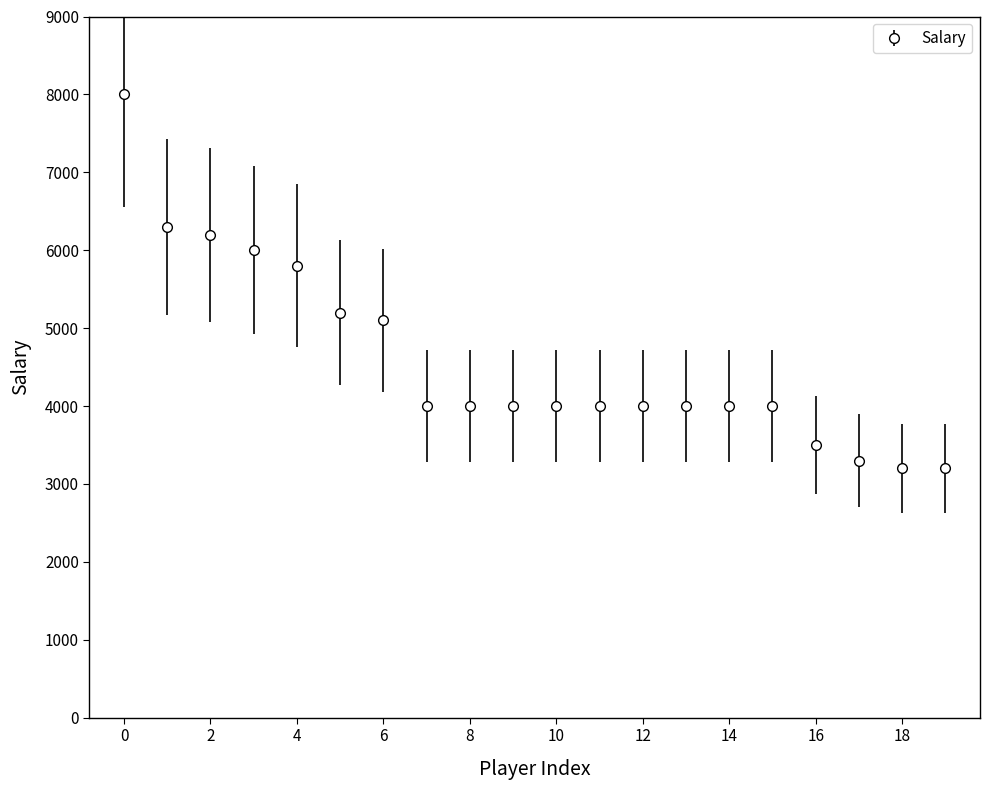

What is the smallest value displayed?

3200